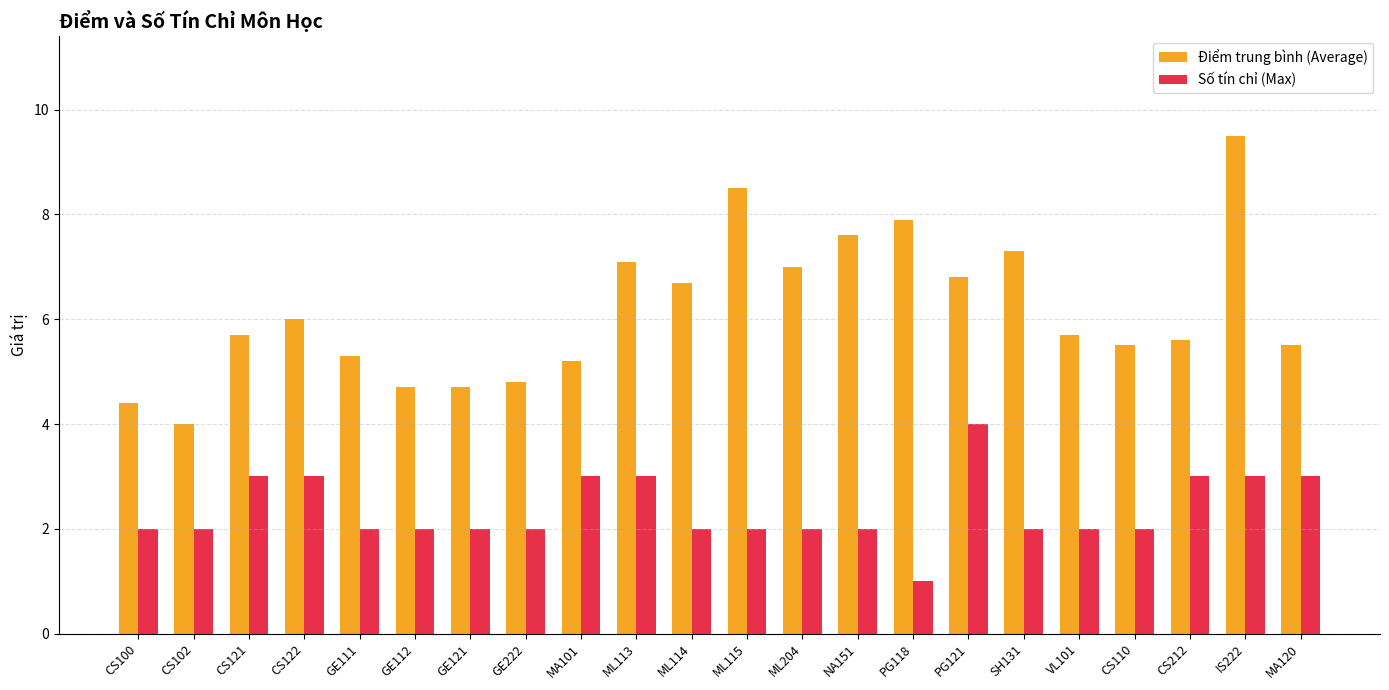

What is the highest value of the Số tín chỉ (Max) series?

4.0